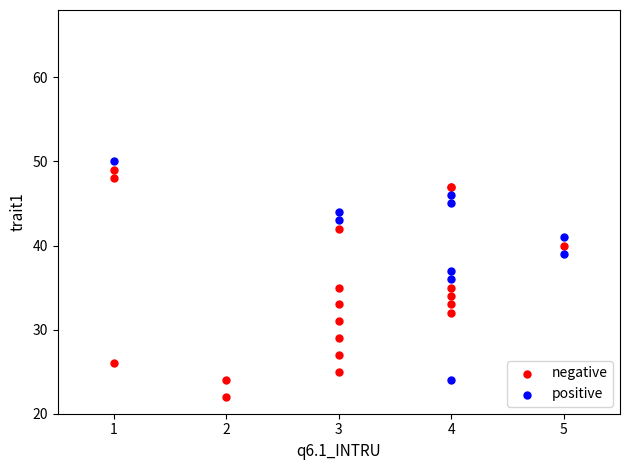

What are all the series names shown in the legend?

negative, positive